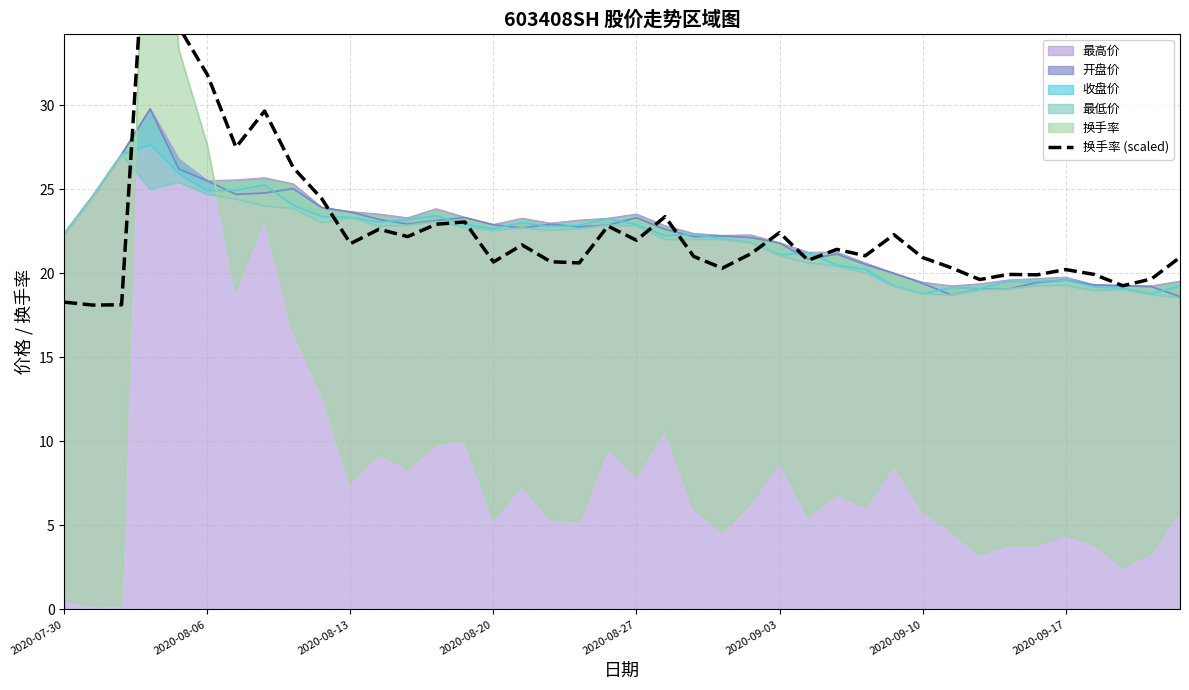

What is the minimum value for 最高价?

19.2